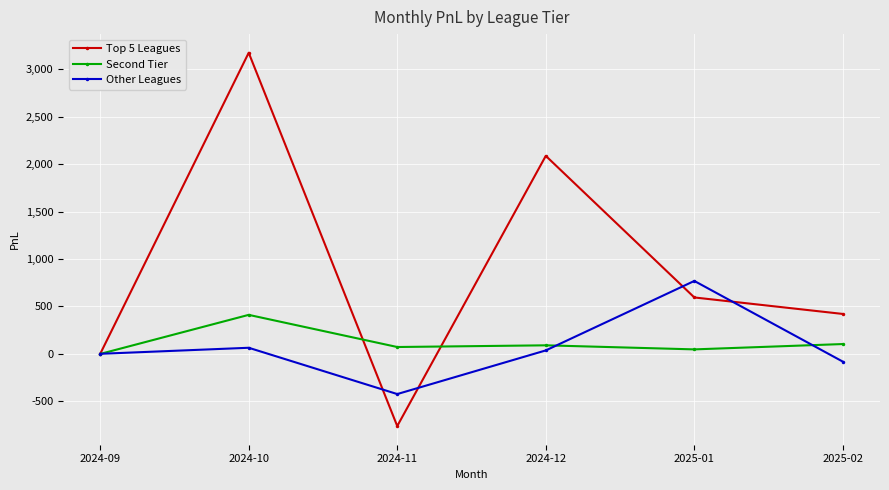

At which label does Second Tier reach its peak?

2024-10